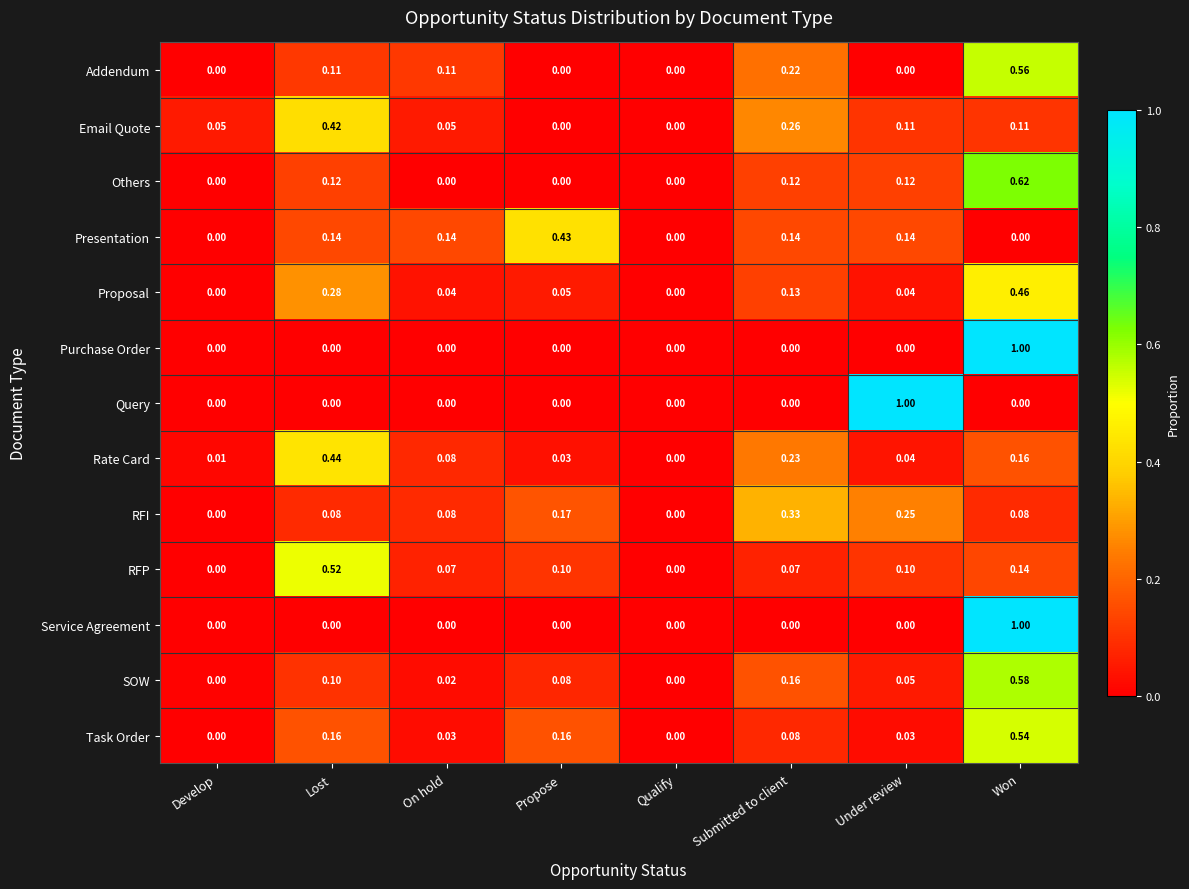

Which series changed the most between On hold and Submitted to client?

RFI